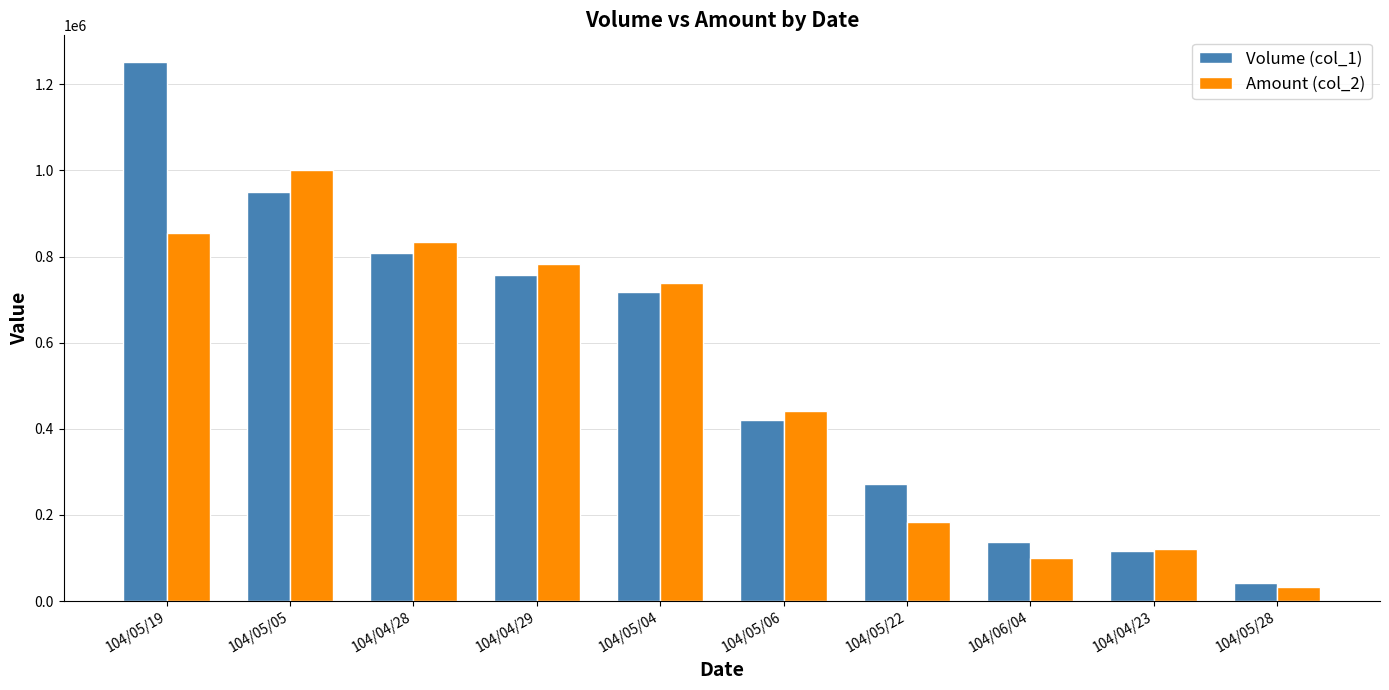

What is the sum of the Volume (col_1) values at 104/04/23 and 104/05/28?

160000